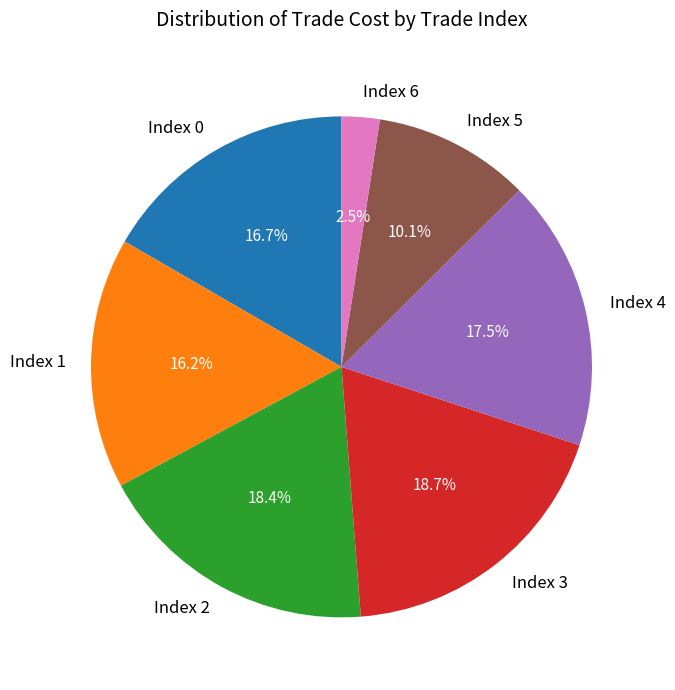

Which category has the smallest portion of the pie?

Index 6